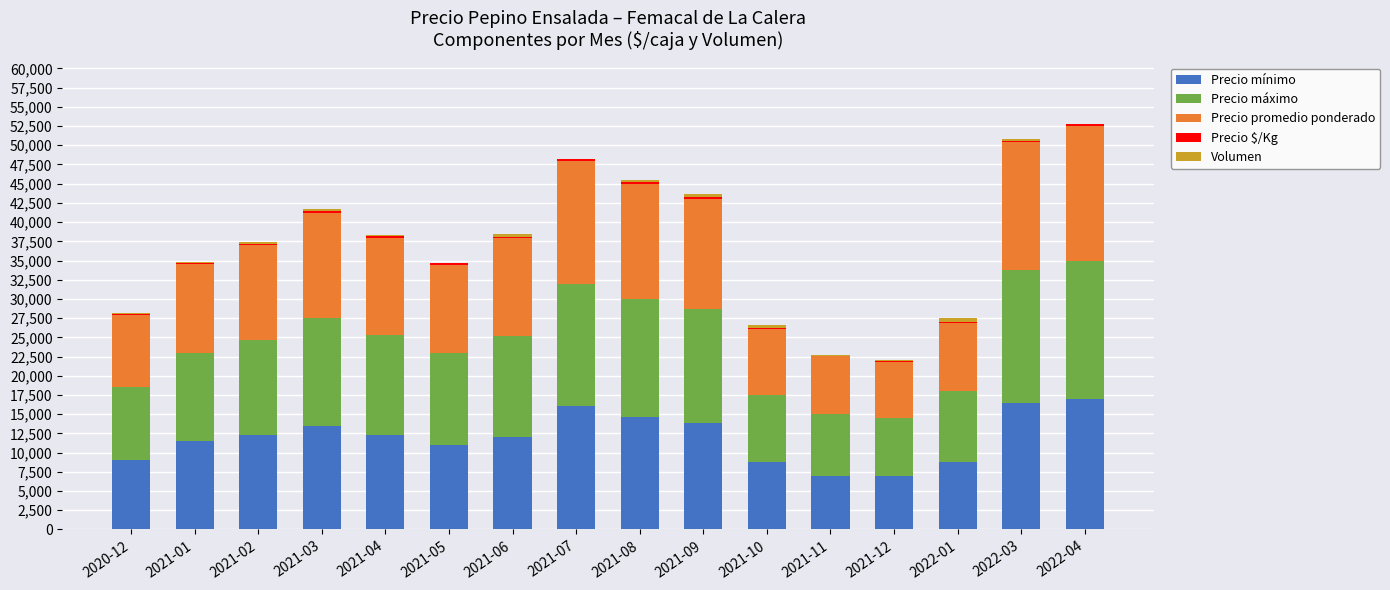

The value of Precio mínimo at 2021-02 is 16167. True or false?

False